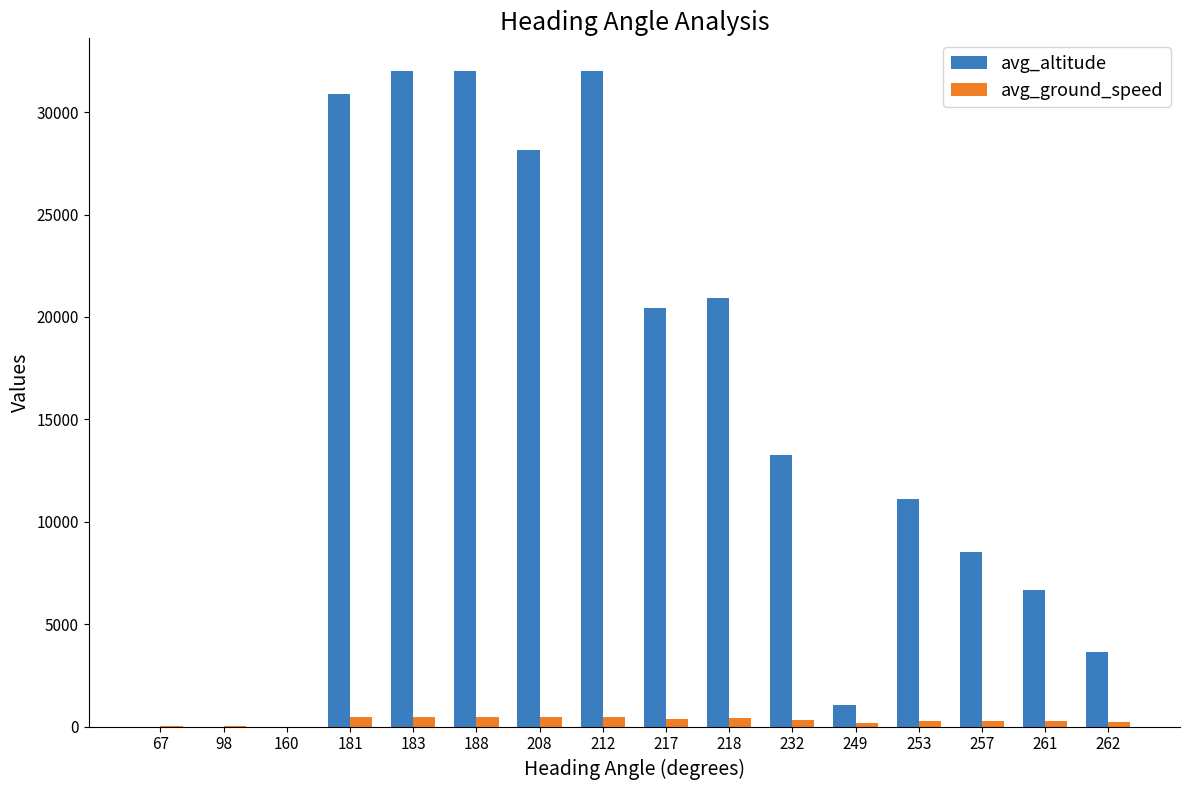

What is the sum of all avg_ground_speed values?

4649